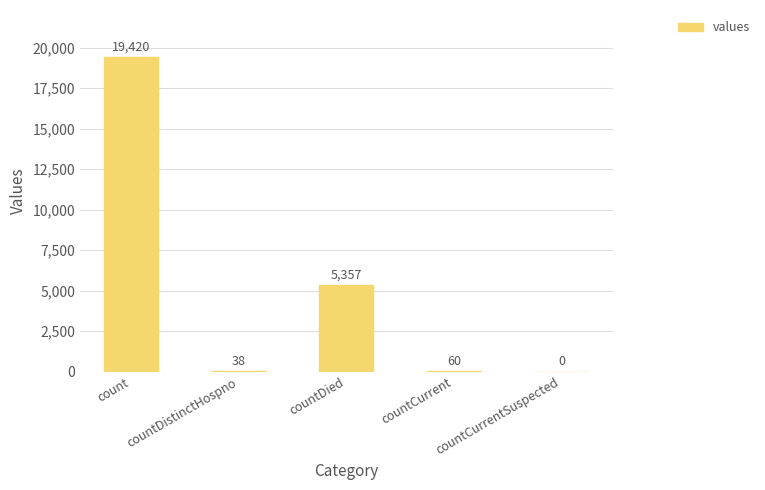

How many categories are shown in the chart?

5